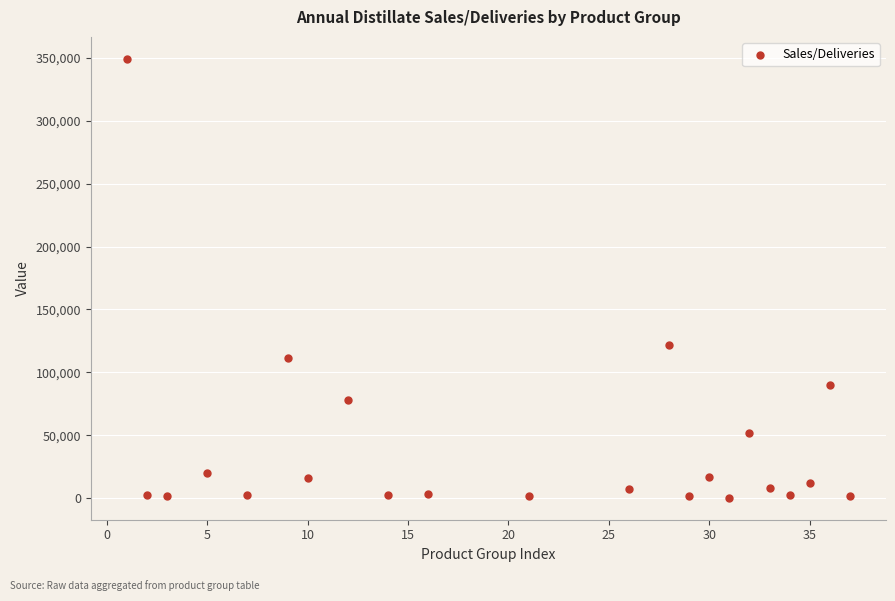

What is the range of Y values (max minus min)?

348748.2